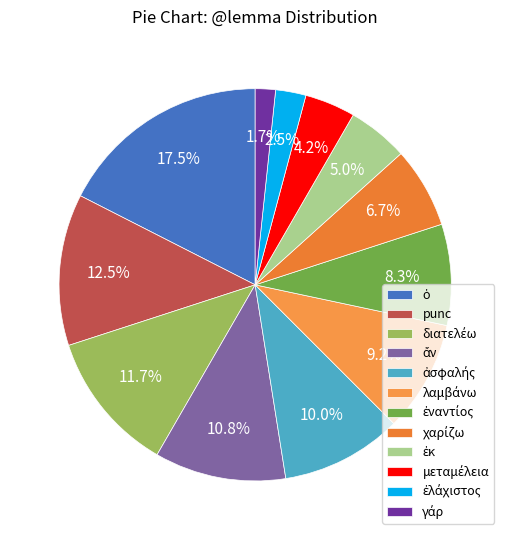

Does ἐναντίος account for over 50% of the chart?

No